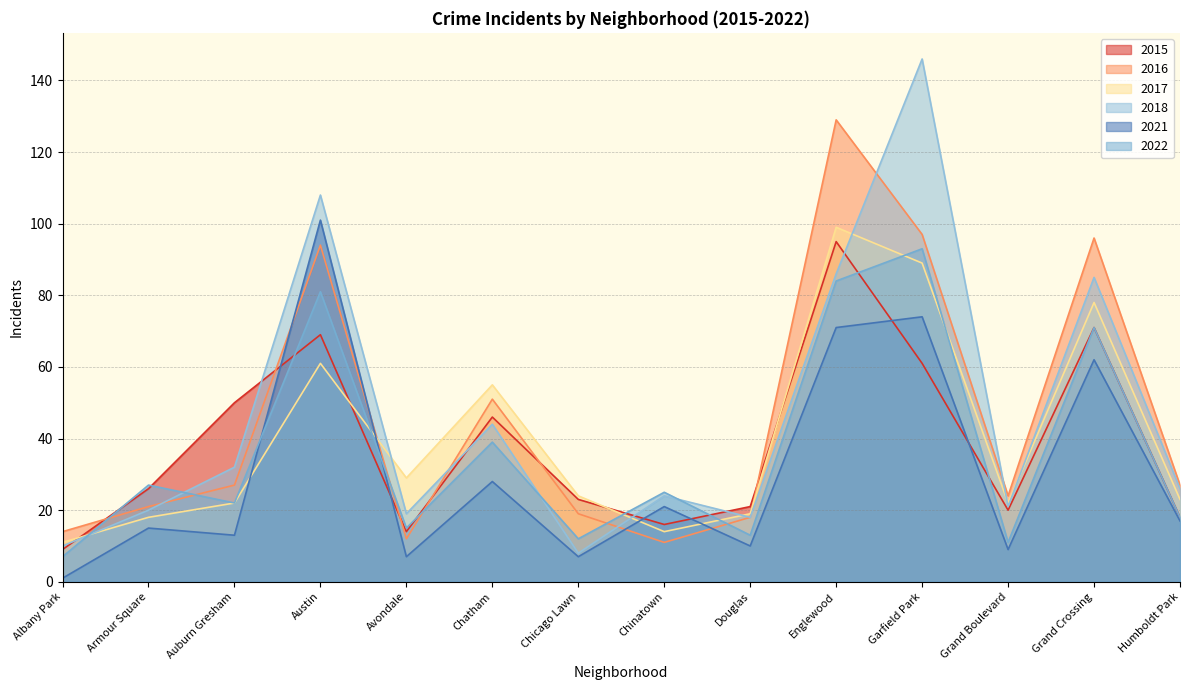

How many interior local peaks does the 2018 series have?

5